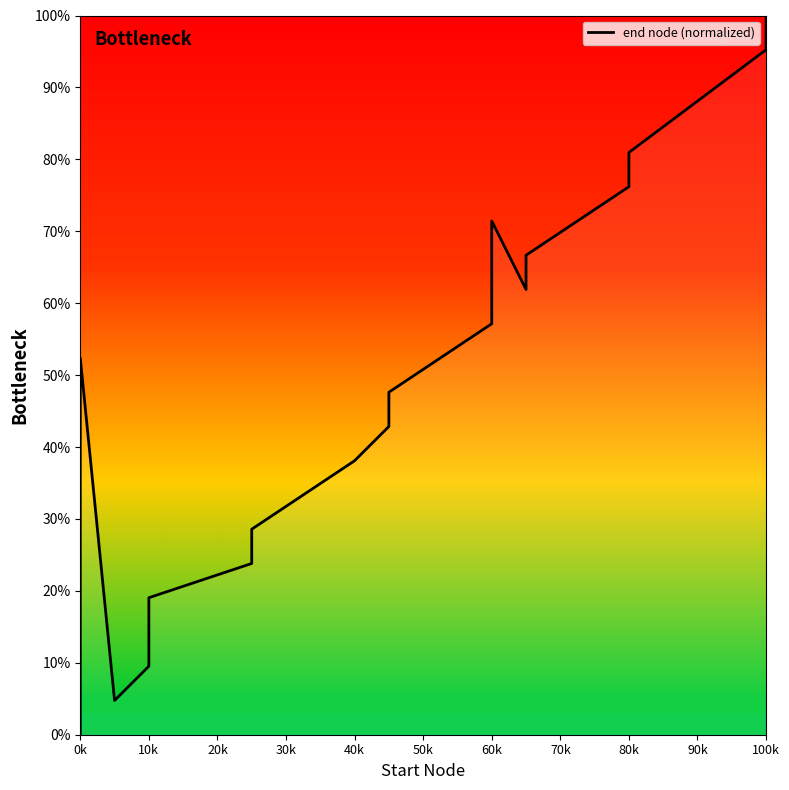

How many categories are shown in the chart?

20